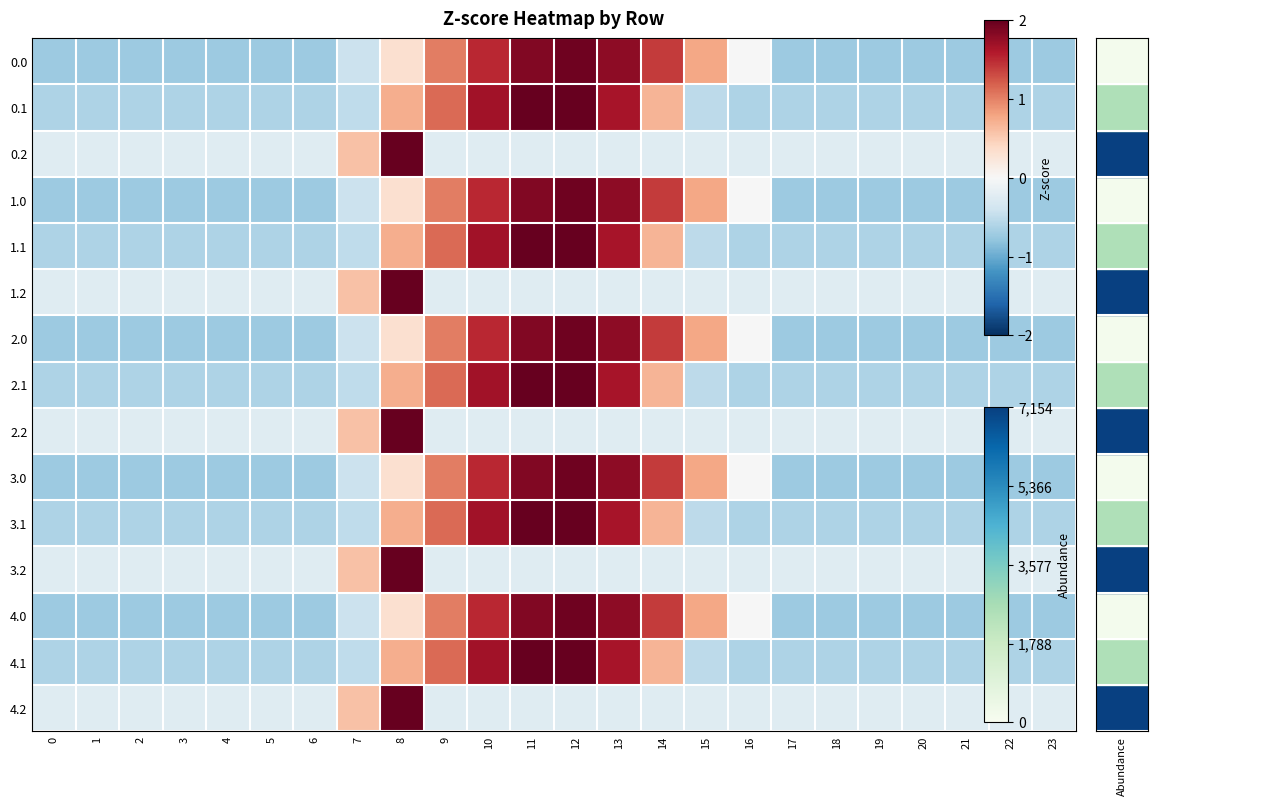

Reading left to right, extract all data points from this chart.

0.0: 0=-0.7	1=-0.7	2=-0.7	3=-0.7	4=-0.7	5=-0.7	6=-0.7	7=-0.4	8=0.3	9=1.0	10=1.5	11=1.9	12=1.9	13=1.8	14=1.4	15=0.8	16=-0.0	17=-0.7	18=-0.7	19=-0.7	20=-0.7	21=-0.7	22=-0.7	23=-0.7
0.1: 0=-0.6	1=-0.6	2=-0.6	3=-0.6	4=-0.6	5=-0.6	6=-0.6	7=-0.5	8=0.7	9=1.1	10=1.7	11=2.2	12=2.3	13=1.7	14=0.7	15=-0.5	16=-0.6	17=-0.6	18=-0.6	19=-0.6	20=-0.6	21=-0.6	22=-0.6	23=-0.6
0.2: 0=-0.2	1=-0.2	2=-0.2	3=-0.2	4=-0.2	5=-0.2	6=-0.2	7=0.6	8=4.7	9=-0.2	10=-0.2	11=-0.2	12=-0.2	13=-0.2	14=-0.2	15=-0.2	16=-0.2	17=-0.2	18=-0.2	19=-0.2	20=-0.2	21=-0.2	22=-0.2	23=-0.2
1.0: 0=-0.7	1=-0.7	2=-0.7	3=-0.7	4=-0.7	5=-0.7	6=-0.7	7=-0.4	8=0.3	9=1.0	10=1.5	11=1.9	12=1.9	13=1.8	14=1.4	15=0.8	16=-0.0	17=-0.7	18=-0.7	19=-0.7	20=-0.7	21=-0.7	22=-0.7	23=-0.7
1.1: 0=-0.6	1=-0.6	2=-0.6	3=-0.6	4=-0.6	5=-0.6	6=-0.6	7=-0.5	8=0.7	9=1.1	10=1.7	11=2.2	12=2.3	13=1.7	14=0.7	15=-0.5	16=-0.6	17=-0.6	18=-0.6	19=-0.6	20=-0.6	21=-0.6	22=-0.6	23=-0.6
1.2: 0=-0.2	1=-0.2	2=-0.2	3=-0.2	4=-0.2	5=-0.2	6=-0.2	7=0.6	8=4.7	9=-0.2	10=-0.2	11=-0.2	12=-0.2	13=-0.2	14=-0.2	15=-0.2	16=-0.2	17=-0.2	18=-0.2	19=-0.2	20=-0.2	21=-0.2	22=-0.2	23=-0.2
2.0: 0=-0.7	1=-0.7	2=-0.7	3=-0.7	4=-0.7	5=-0.7	6=-0.7	7=-0.4	8=0.3	9=1.0	10=1.5	11=1.9	12=1.9	13=1.8	14=1.4	15=0.8	16=-0.0	17=-0.7	18=-0.7	19=-0.7	20=-0.7	21=-0.7	22=-0.7	23=-0.7
2.1: 0=-0.6	1=-0.6	2=-0.6	3=-0.6	4=-0.6	5=-0.6	6=-0.6	7=-0.5	8=0.7	9=1.1	10=1.7	11=2.2	12=2.3	13=1.7	14=0.7	15=-0.5	16=-0.6	17=-0.6	18=-0.6	19=-0.6	20=-0.6	21=-0.6	22=-0.6	23=-0.6
2.2: 0=-0.2	1=-0.2	2=-0.2	3=-0.2	4=-0.2	5=-0.2	6=-0.2	7=0.6	8=4.7	9=-0.2	10=-0.2	11=-0.2	12=-0.2	13=-0.2	14=-0.2	15=-0.2	16=-0.2	17=-0.2	18=-0.2	19=-0.2	20=-0.2	21=-0.2	22=-0.2	23=-0.2
3.0: 0=-0.7	1=-0.7	2=-0.7	3=-0.7	4=-0.7	5=-0.7	6=-0.7	7=-0.4	8=0.3	9=1.0	10=1.5	11=1.9	12=1.9	13=1.8	14=1.4	15=0.8	16=-0.0	17=-0.7	18=-0.7	19=-0.7	20=-0.7	21=-0.7	22=-0.7	23=-0.7
3.1: 0=-0.6	1=-0.6	2=-0.6	3=-0.6	4=-0.6	5=-0.6	6=-0.6	7=-0.5	8=0.7	9=1.1	10=1.7	11=2.2	12=2.3	13=1.7	14=0.7	15=-0.5	16=-0.6	17=-0.6	18=-0.6	19=-0.6	20=-0.6	21=-0.6	22=-0.6	23=-0.6
3.2: 0=-0.2	1=-0.2	2=-0.2	3=-0.2	4=-0.2	5=-0.2	6=-0.2	7=0.6	8=4.7	9=-0.2	10=-0.2	11=-0.2	12=-0.2	13=-0.2	14=-0.2	15=-0.2	16=-0.2	17=-0.2	18=-0.2	19=-0.2	20=-0.2	21=-0.2	22=-0.2	23=-0.2
4.0: 0=-0.7	1=-0.7	2=-0.7	3=-0.7	4=-0.7	5=-0.7	6=-0.7	7=-0.4	8=0.3	9=1.0	10=1.5	11=1.9	12=1.9	13=1.8	14=1.4	15=0.8	16=-0.0	17=-0.7	18=-0.7	19=-0.7	20=-0.7	21=-0.7	22=-0.7	23=-0.7
4.1: 0=-0.6	1=-0.6	2=-0.6	3=-0.6	4=-0.6	5=-0.6	6=-0.6	7=-0.5	8=0.7	9=1.1	10=1.7	11=2.2	12=2.3	13=1.7	14=0.7	15=-0.5	16=-0.6	17=-0.6	18=-0.6	19=-0.6	20=-0.6	21=-0.6	22=-0.6	23=-0.6
4.2: 0=-0.2	1=-0.2	2=-0.2	3=-0.2	4=-0.2	5=-0.2	6=-0.2	7=0.6	8=4.7	9=-0.2	10=-0.2	11=-0.2	12=-0.2	13=-0.2	14=-0.2	15=-0.2	16=-0.2	17=-0.2	18=-0.2	19=-0.2	20=-0.2	21=-0.2	22=-0.2	23=-0.2